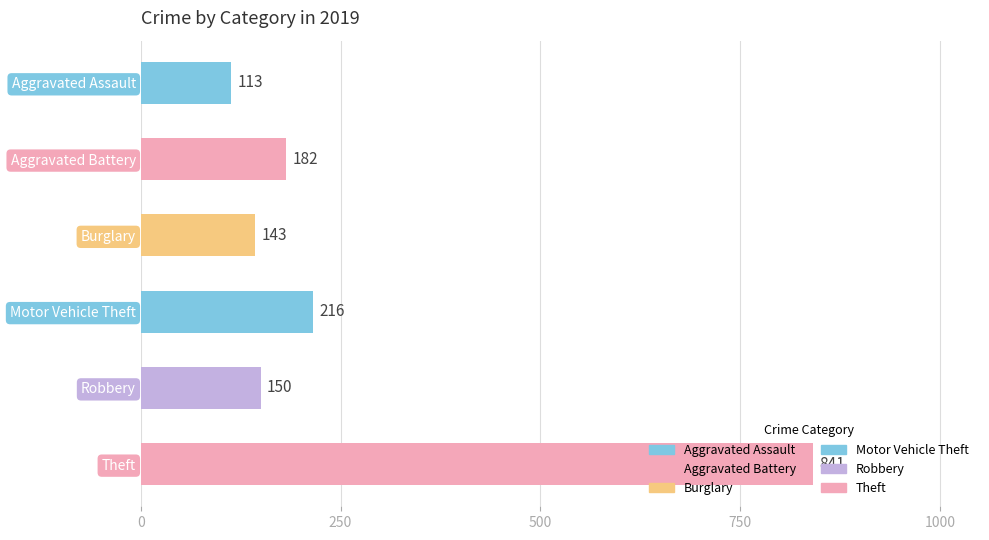

What is the sum of all values?

1645